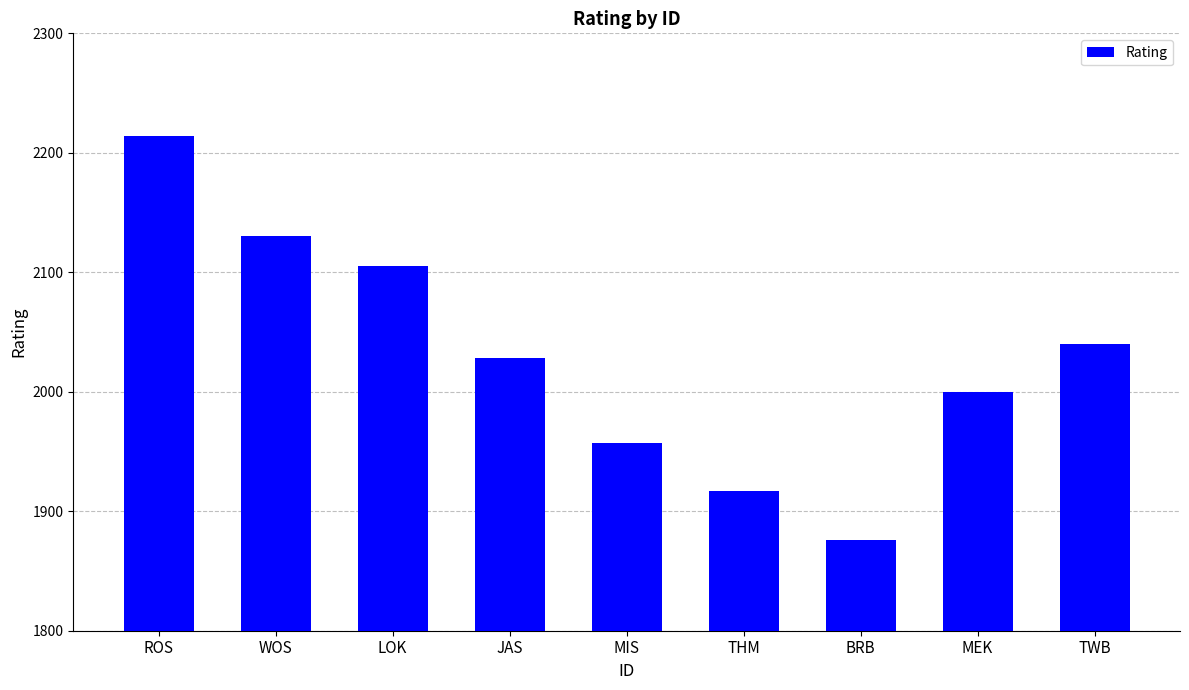

What is the label of the 6th bar from the left?

THM